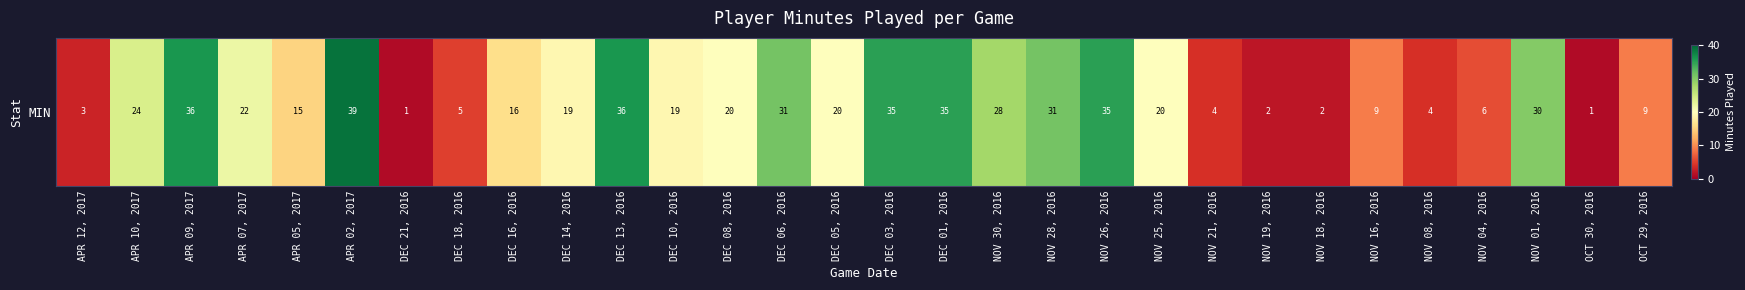

What is the change in value from NOV 25, 2016 to NOV 16, 2016?

-11